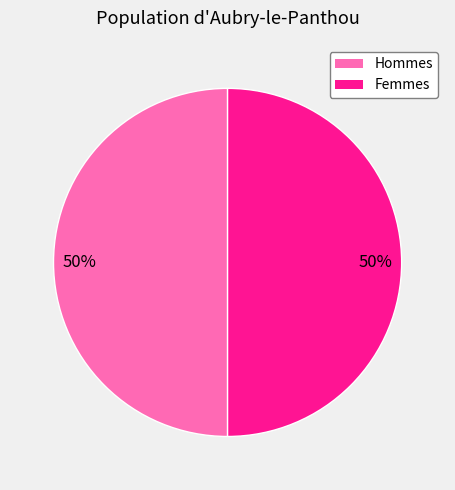

To the nearest percent, what is the average slice percentage?

50%